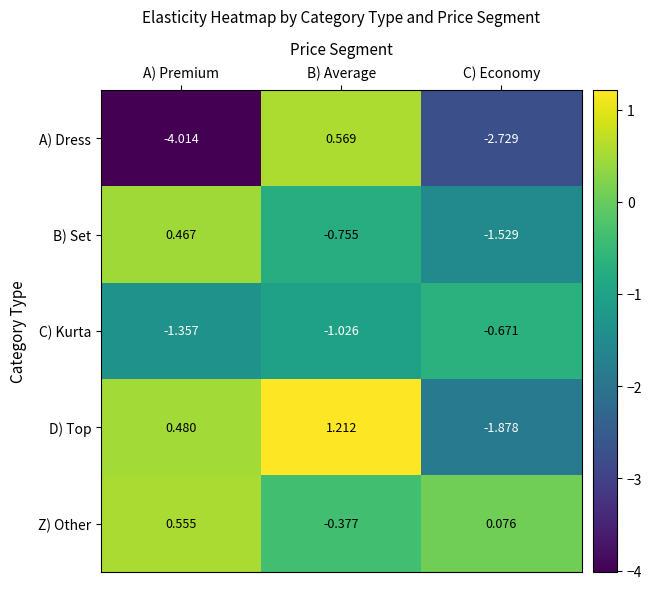

Which category has the highest value in the Z) Other series?

A) Premium